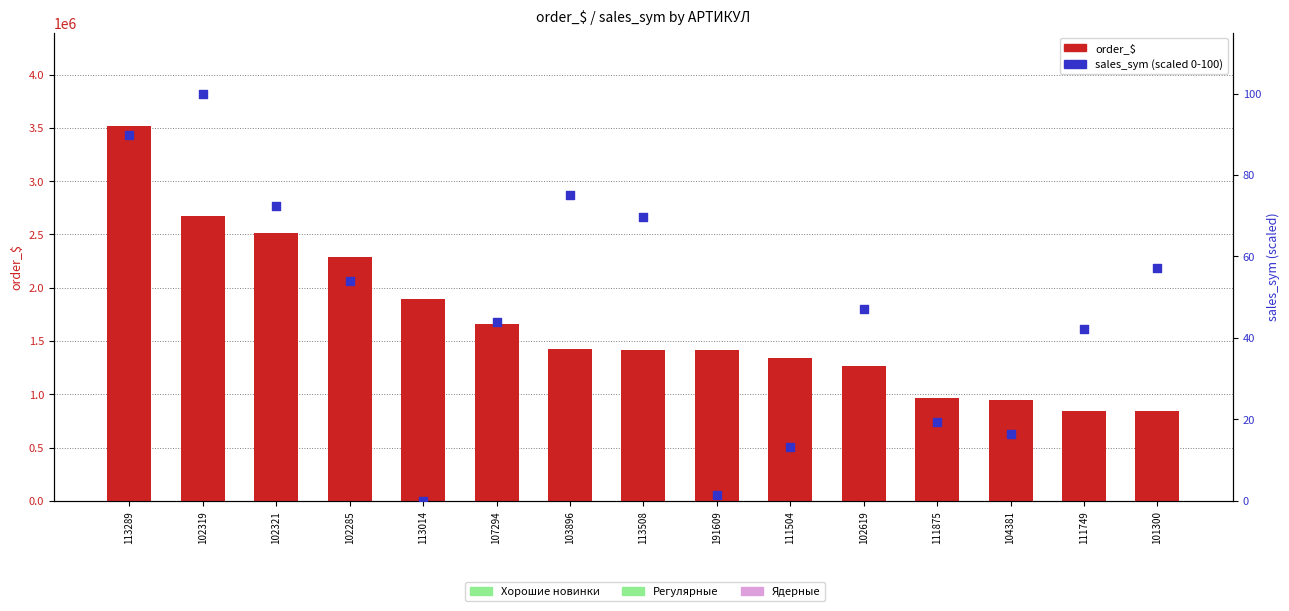

What are all the series names shown in the legend?

order_$, sales_sym (scaled 0-100)